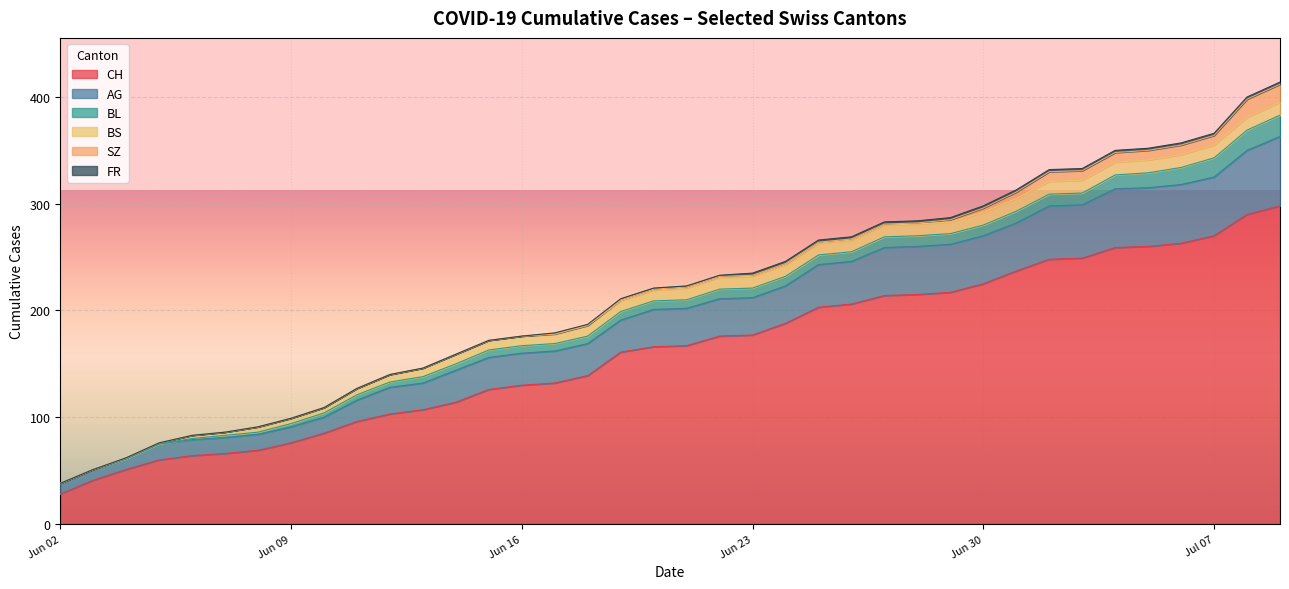

What is the approximate value of SZ at 2020-07-04?

9